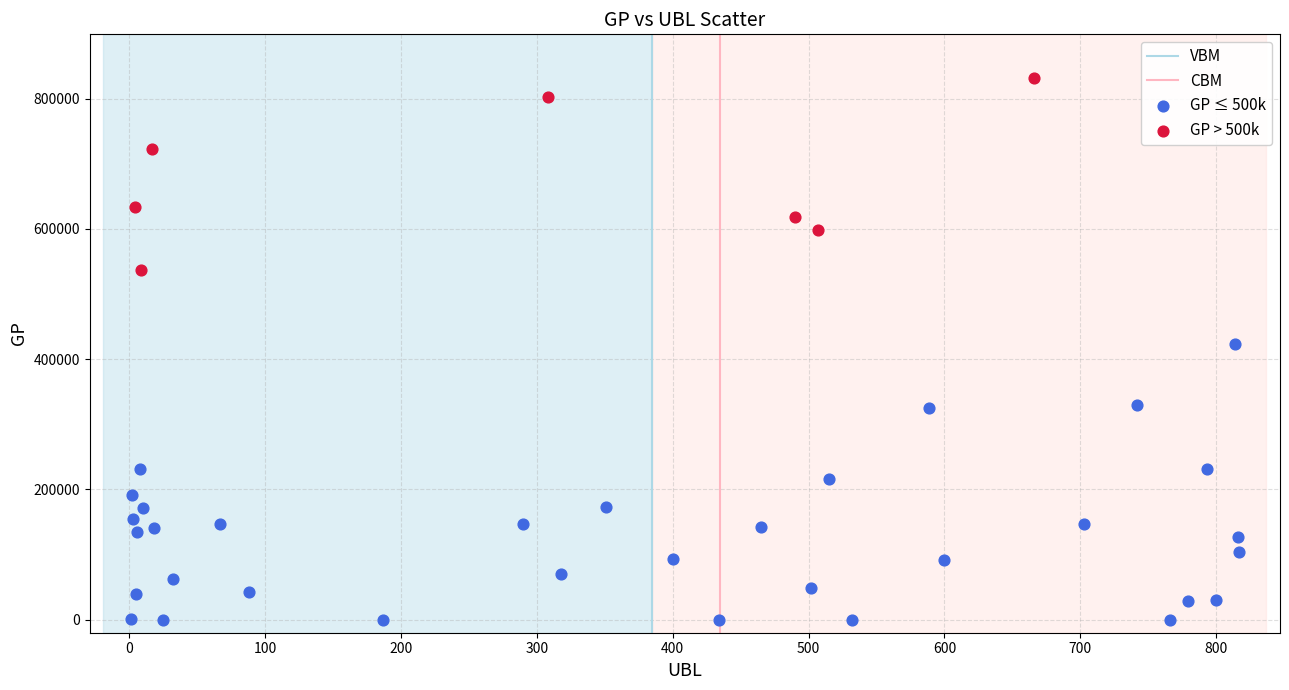

Which series has the largest Y range (max minus min)?

GP ≤ 500k